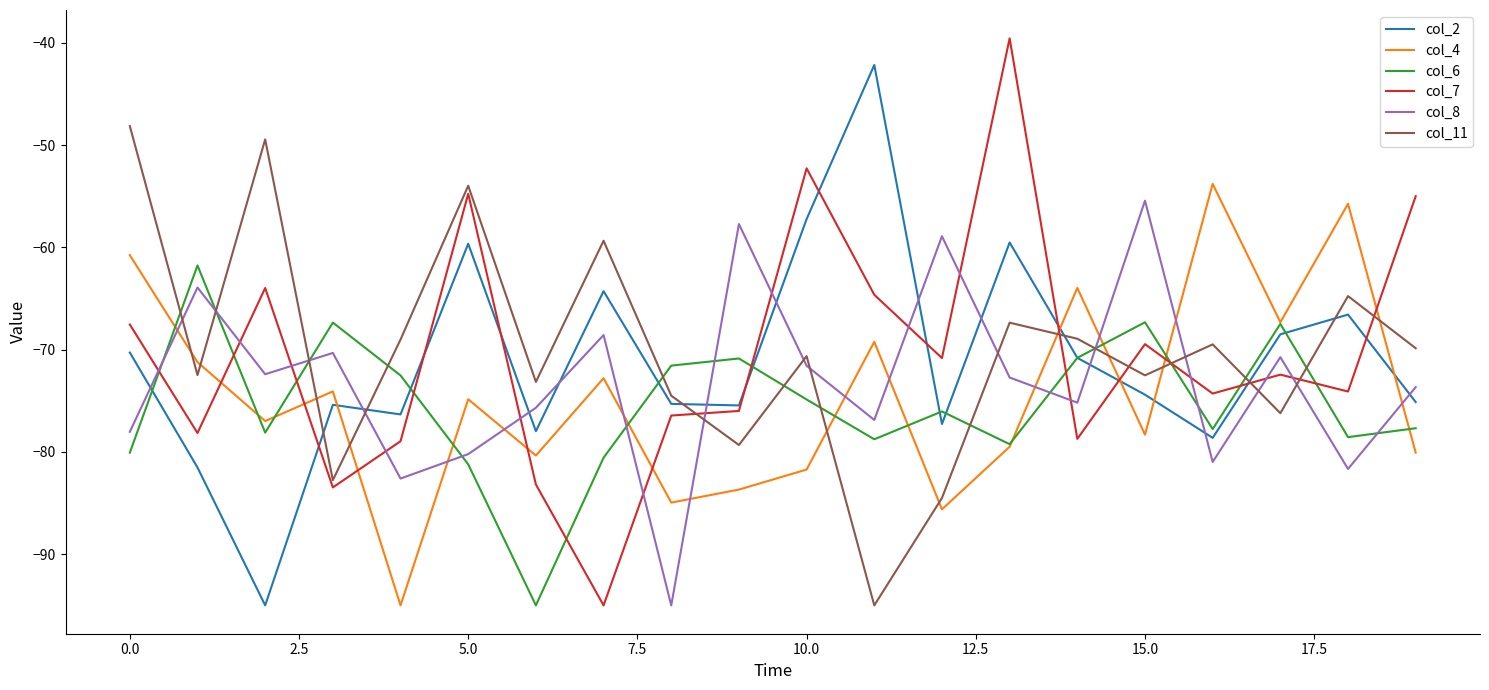

What is the maximum value for col_7?

-39.6